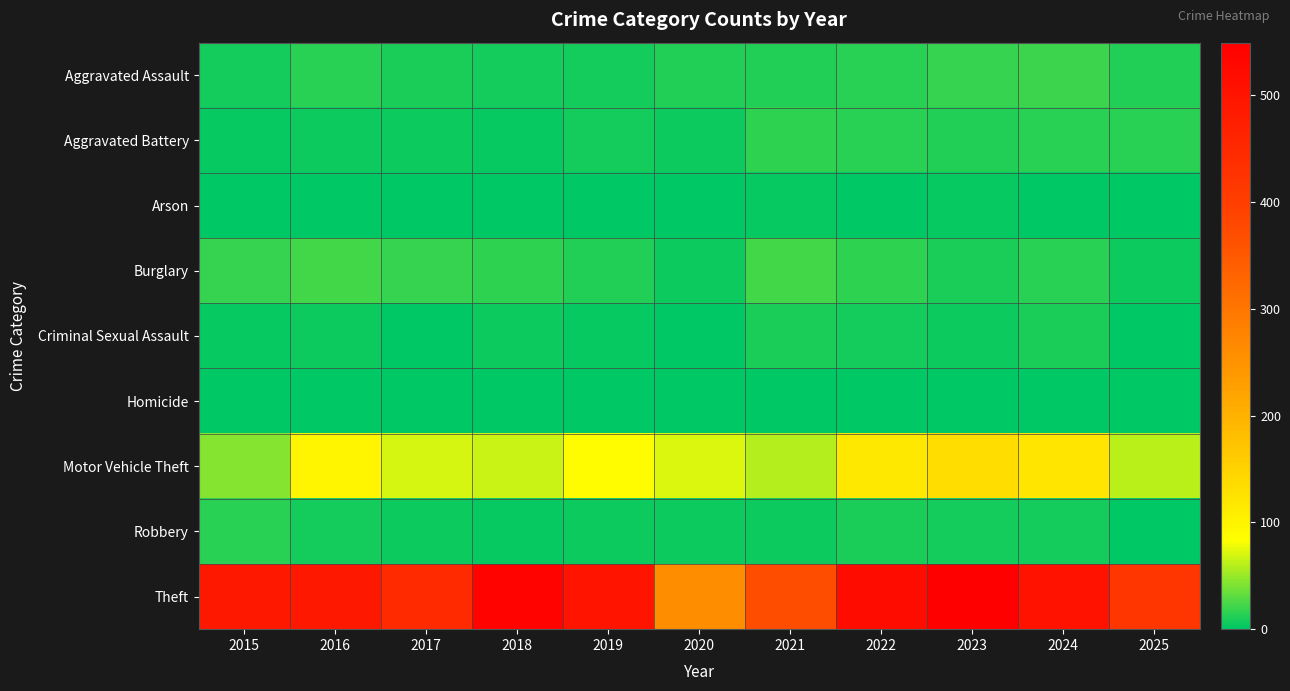

Rank the series at 2017 from lowest to highest value.

Arson, Homicide, Criminal Sexual Assault, Aggravated Battery, Robbery, Aggravated Assault, Burglary, Motor Vehicle Theft, Theft